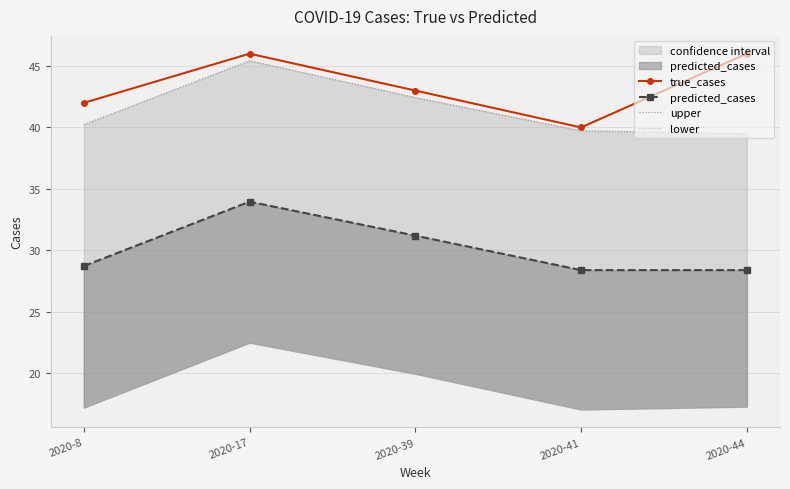

Which series has the largest total across all categories?

true_cases